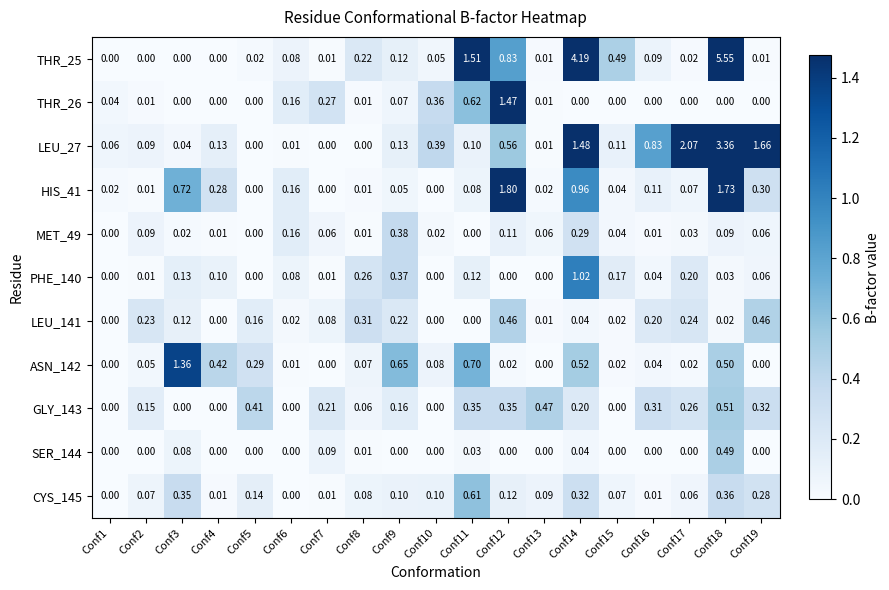

Is the value of MET_49 at Conf13 greater than the value of THR_25 at Conf6?

No